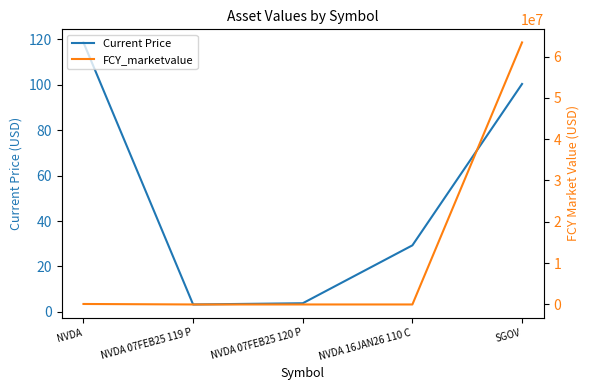

What value does the Current Price series have at NVDA?

118.7